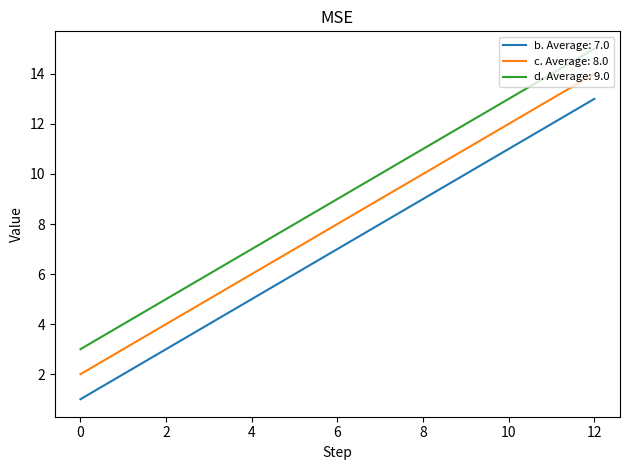

List the labels in order of b. Average: 7.0 value, largest first.

12, 8, 4, 0